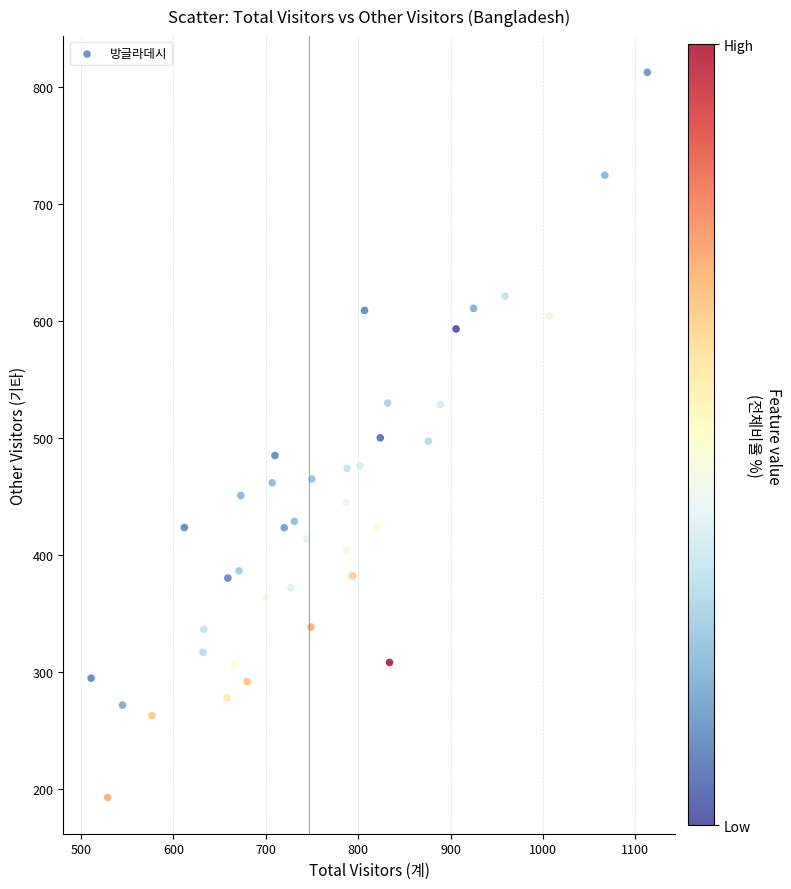

What is the range of X values (max minus min)?

602.0